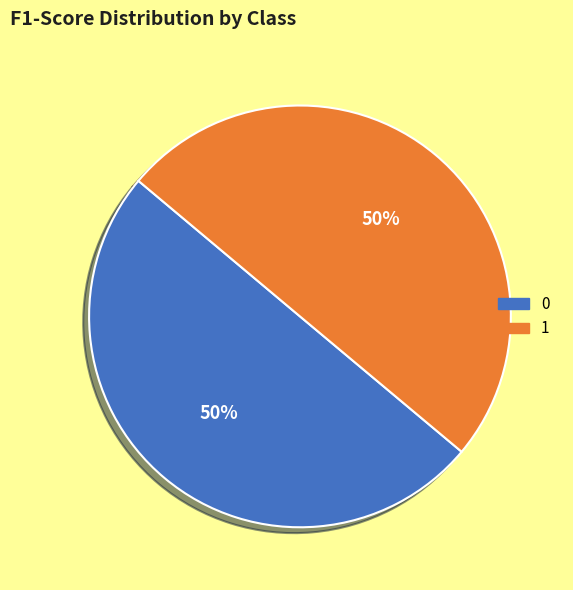

True or false: 0 accounts for 50% of the total.

True